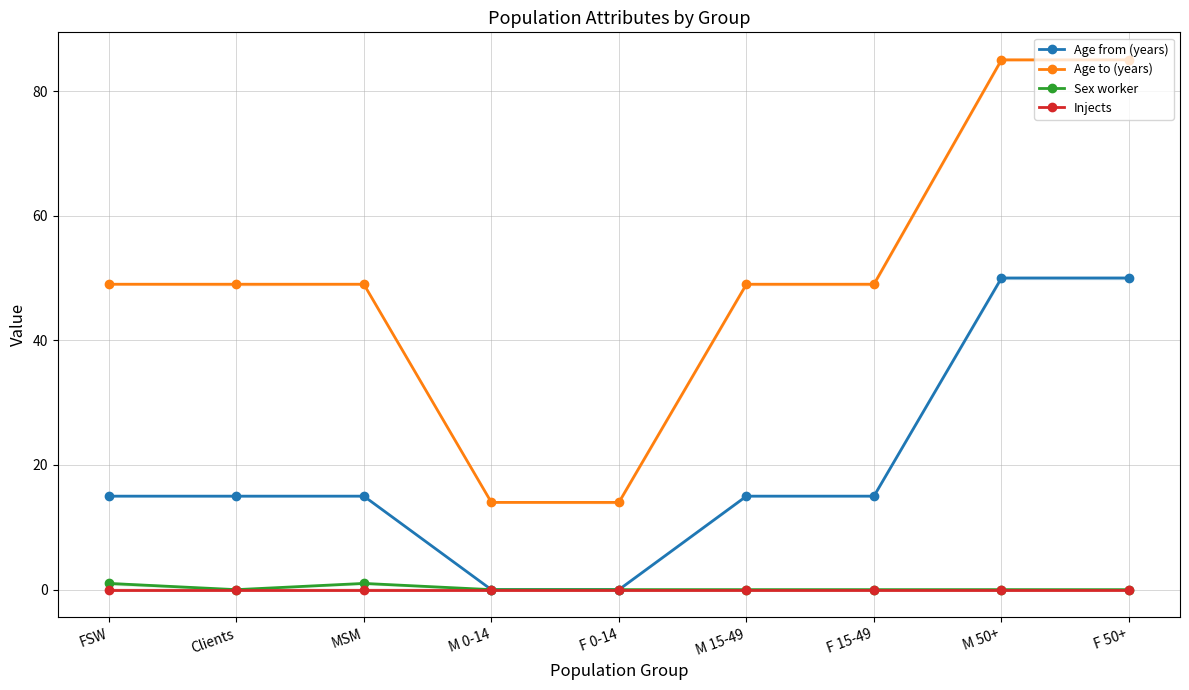

True or false: Injects and Age from (years) intersect in this chart.

False